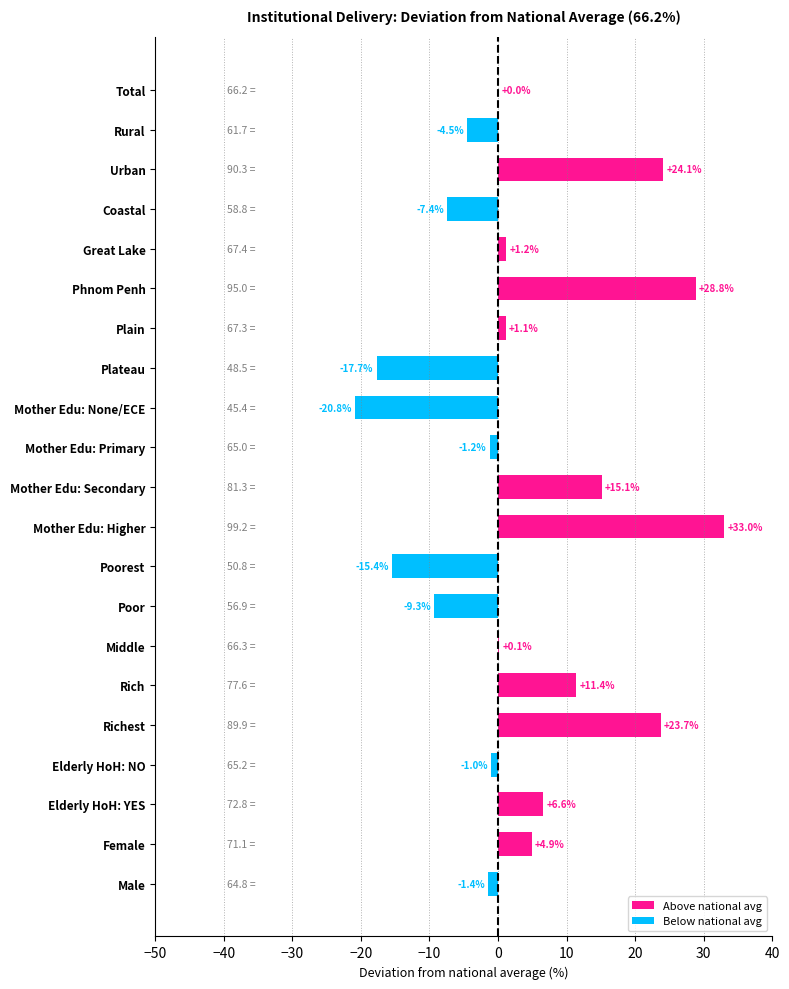

What is the change in value from Poorest to Elderly HoH: YES?

+22.0